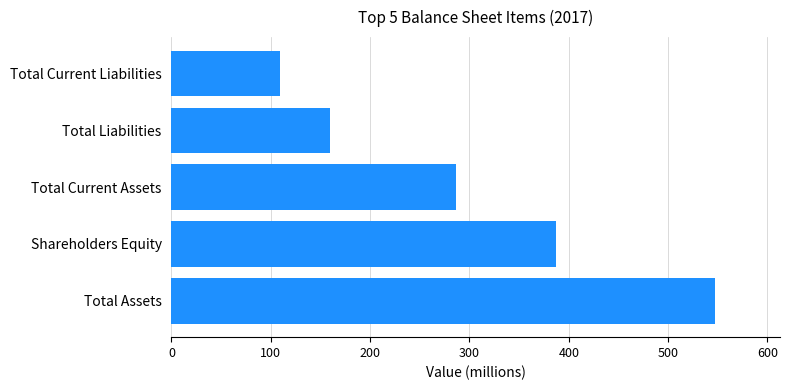

What is the greatest value displayed?

547